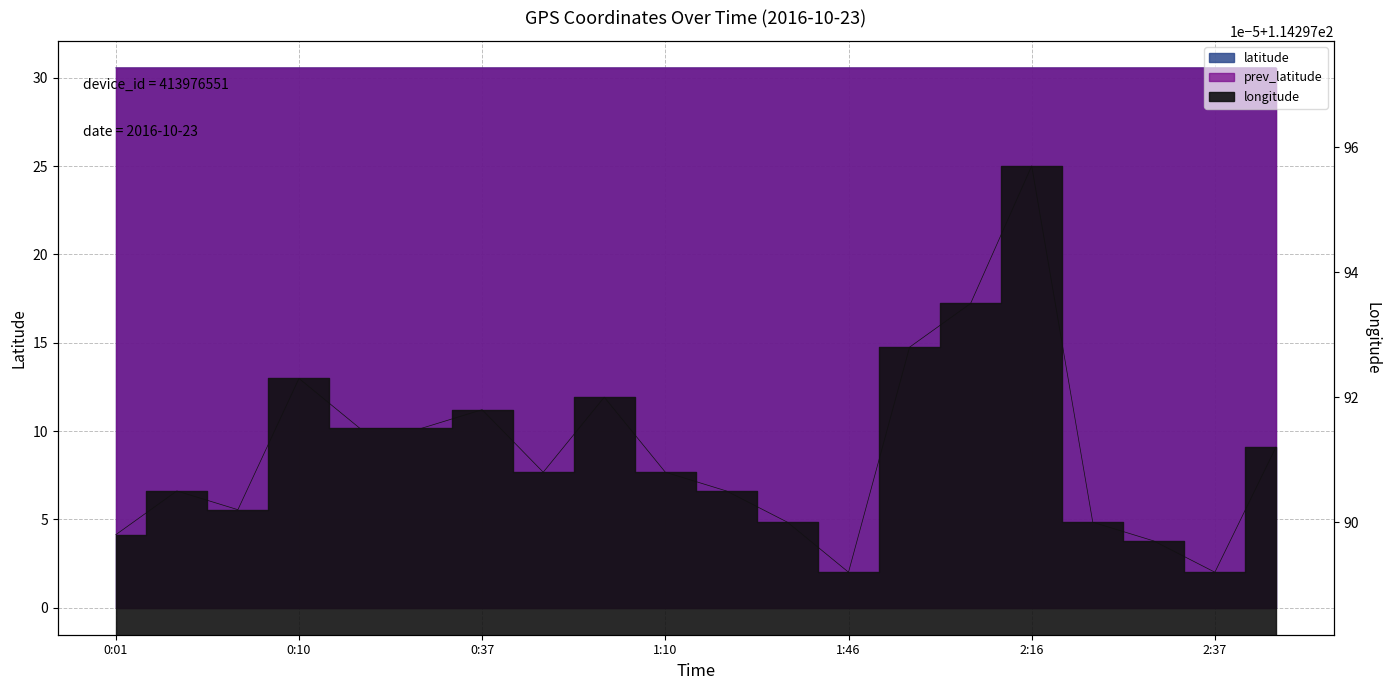

Count the number of data series in this chart.

3